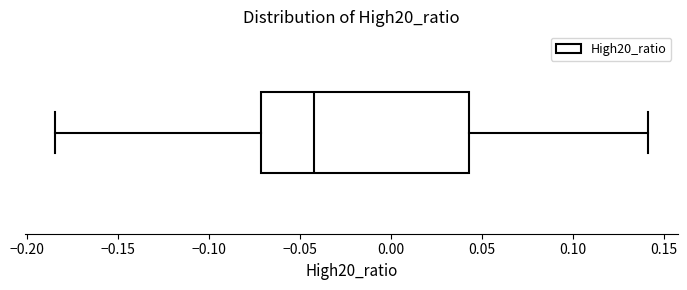

Where does the left whisker of the box end on the x-axis? The values are not printed on the chart, so give them approximately, as read against the axis.

-0.185